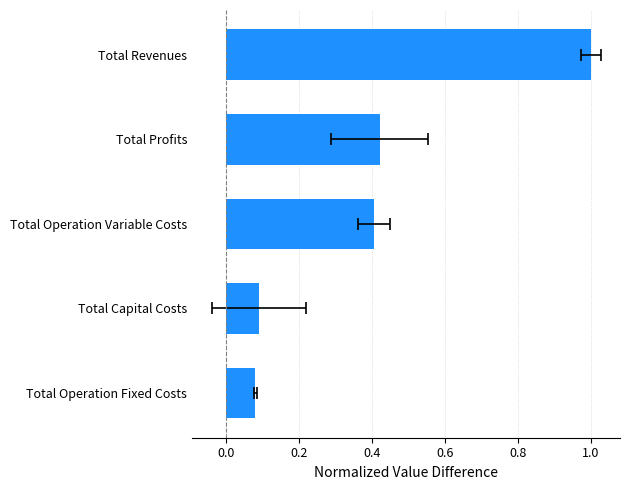

Are the bars horizontal?

Yes